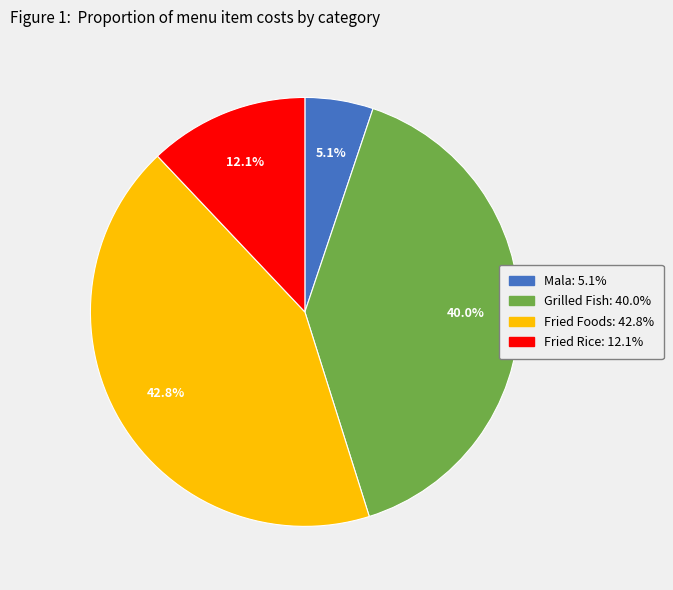

Rank the categories by value from highest to lowest.

Fried Foods, Grilled Fish, Fried Rice, Mala